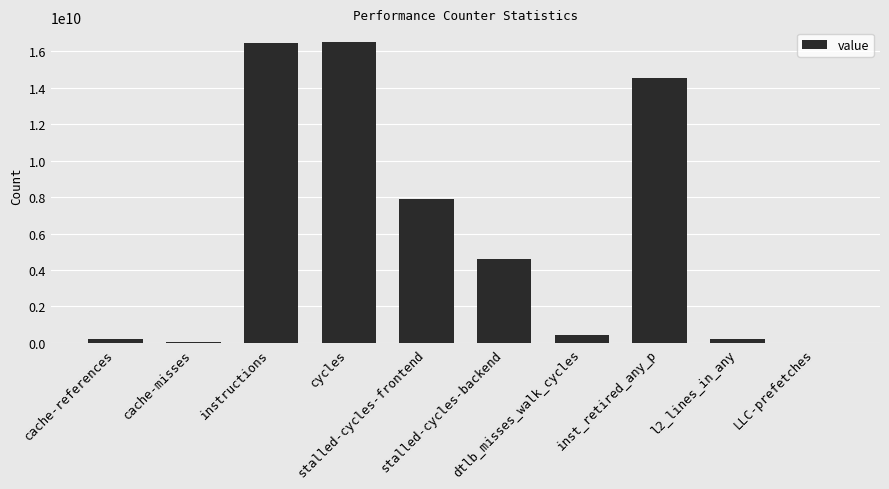

What is the change in value from cache-misses to cycles?

+16455243374